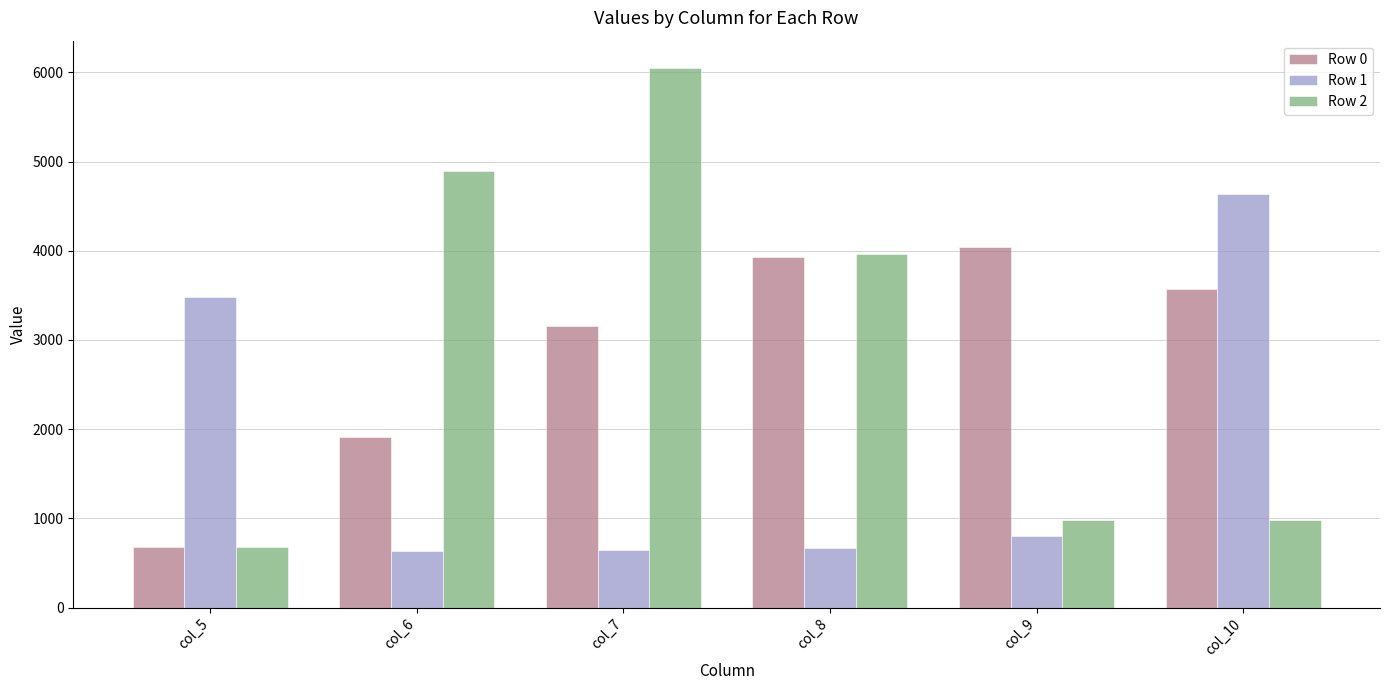

Does the chart contain stacked bars?

No